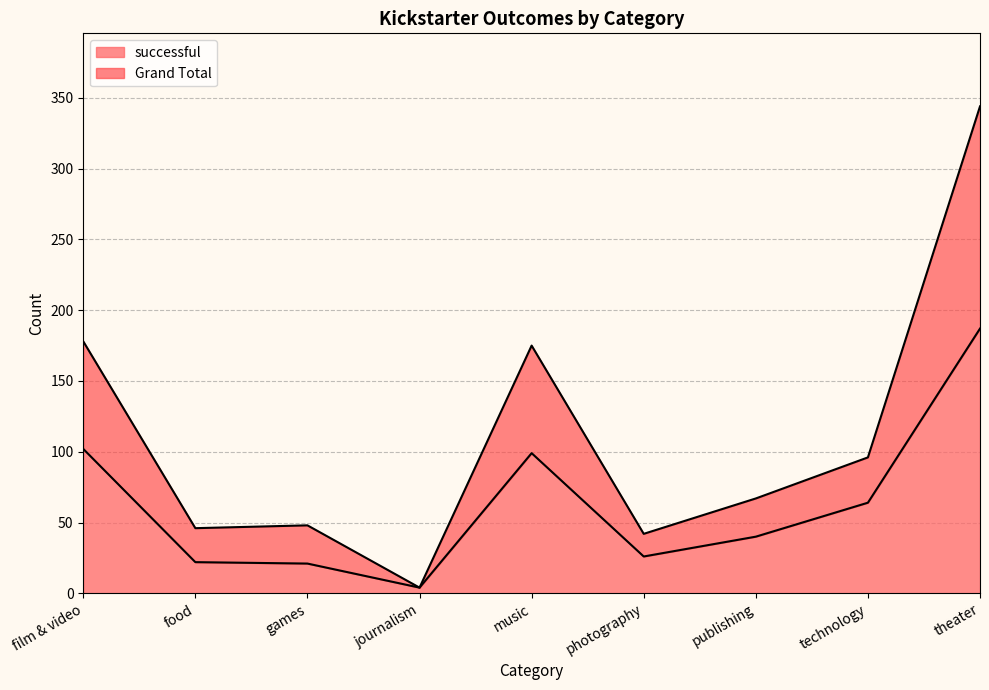

Which series has the largest range (max minus min)?

Grand Total